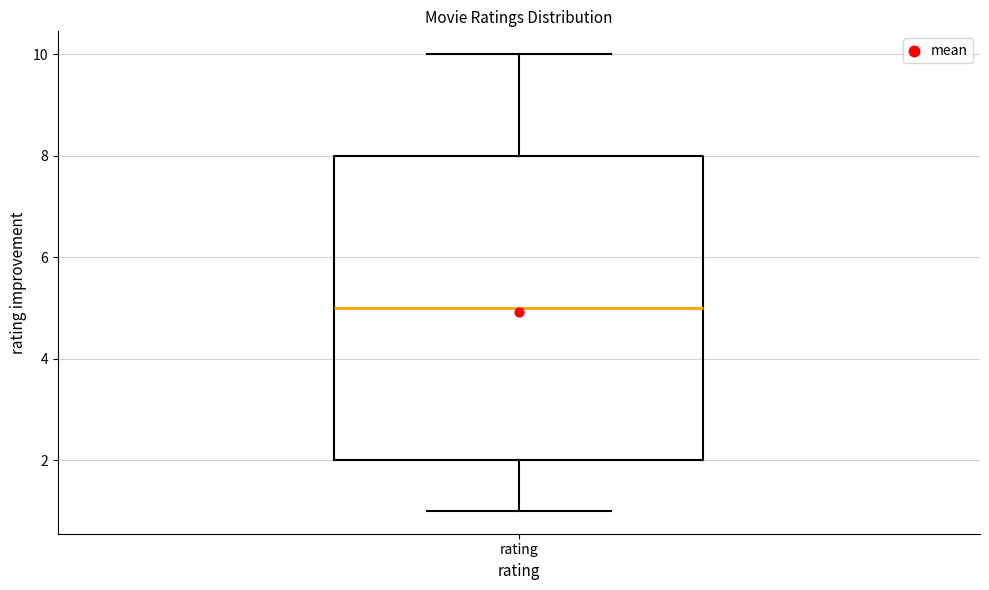

Transcribe this box plot: give where the median line is, the range the box spans, and where the two whiskers end, as read against the y-axis. The values are not printed on the chart, so give them approximately, as read against the axis.

median 5, box 2 to 8, whiskers 1 to 10